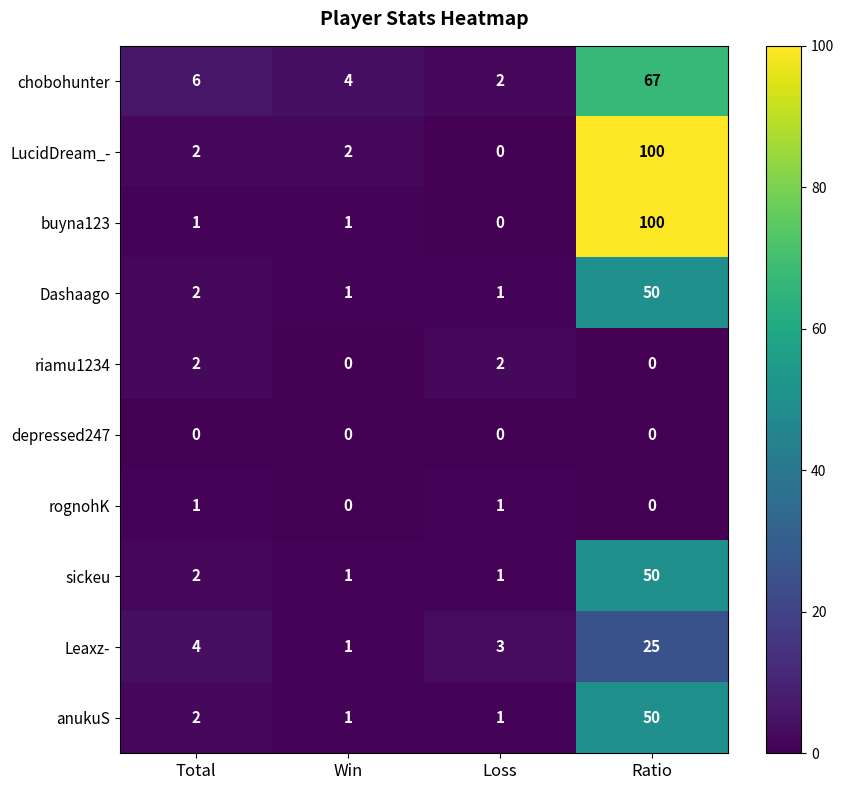

Which label corresponds to the largest value in the chart?

Ratio